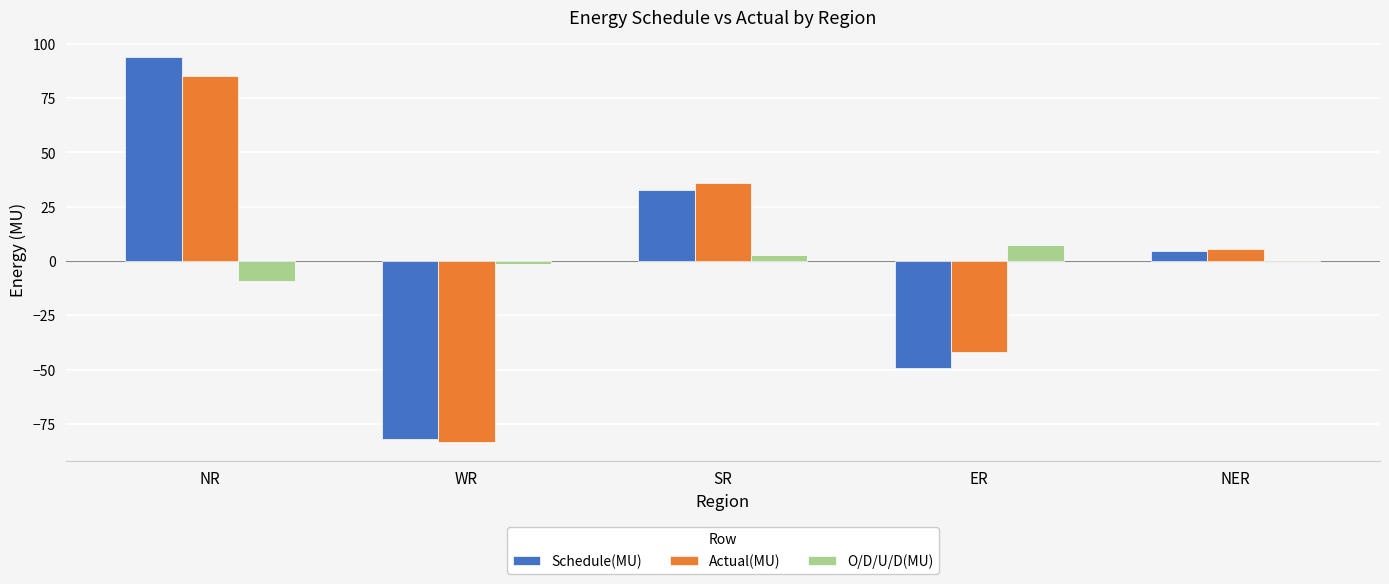

What is the difference between the highest and lowest values at NER?

4.8